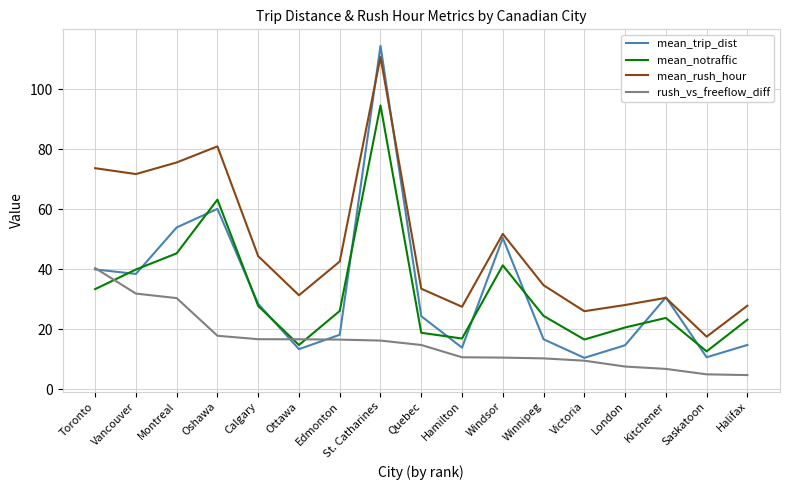

How many lines are shown in the chart?

4